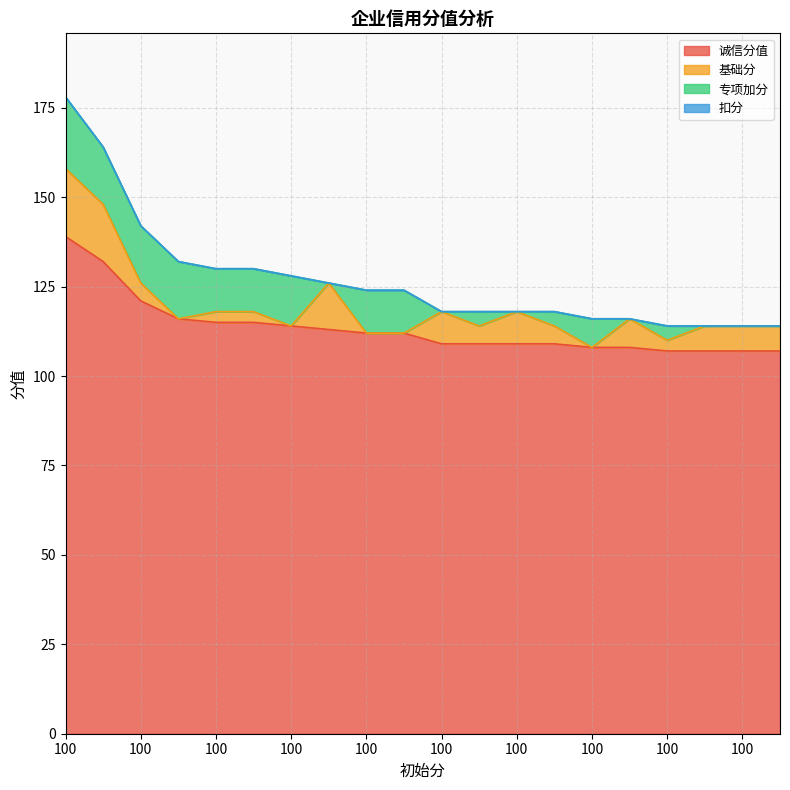

The 专项加分 series shows 0 at 100. True or false?

True